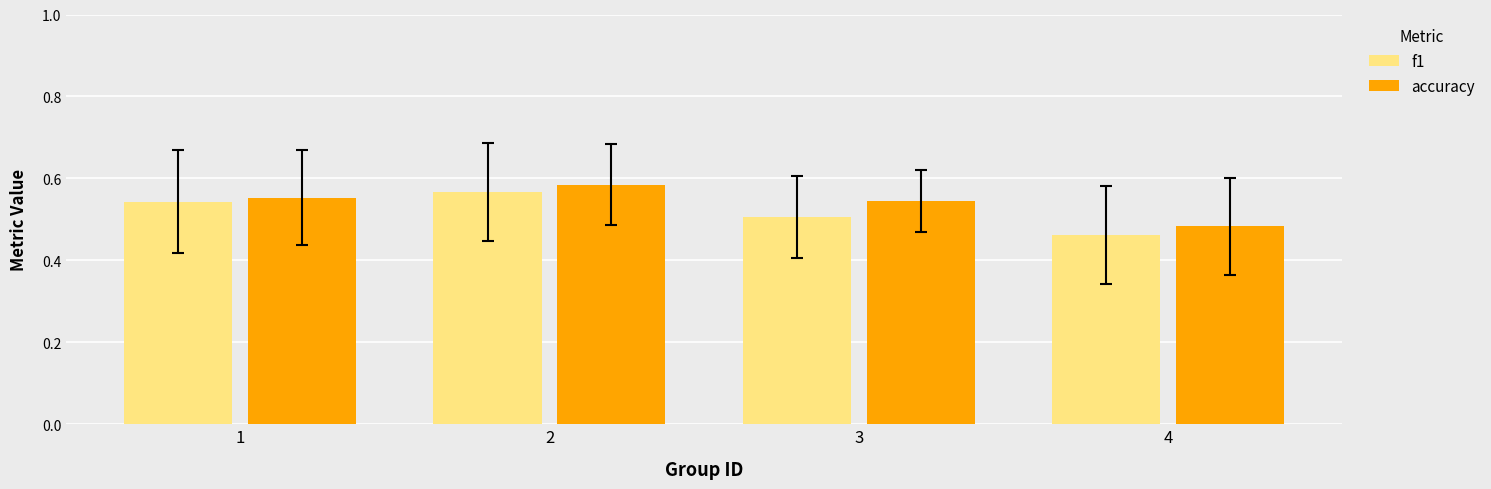

At which label does f1 reach its minimum?

4